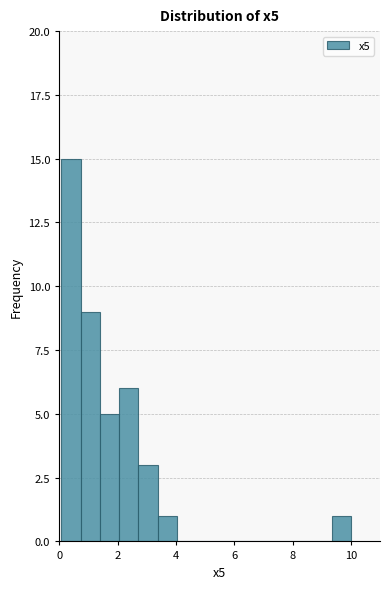

Around what value on the x-axis is the tallest bar? Give the approximate position of its centre, as read against the axis.

0.4